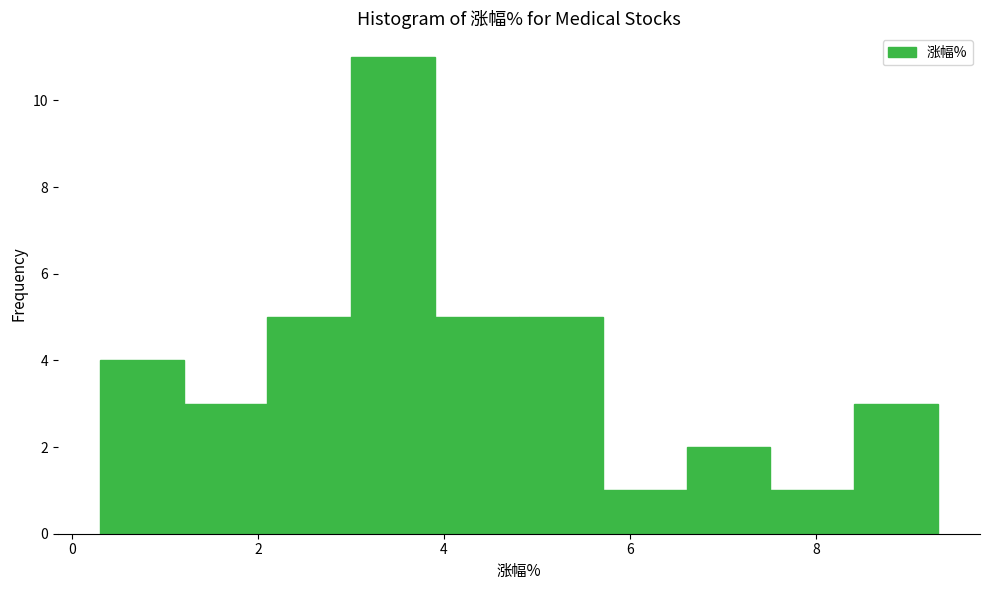

Which range on the x-axis has the tallest bar?

3.0 to 4.0